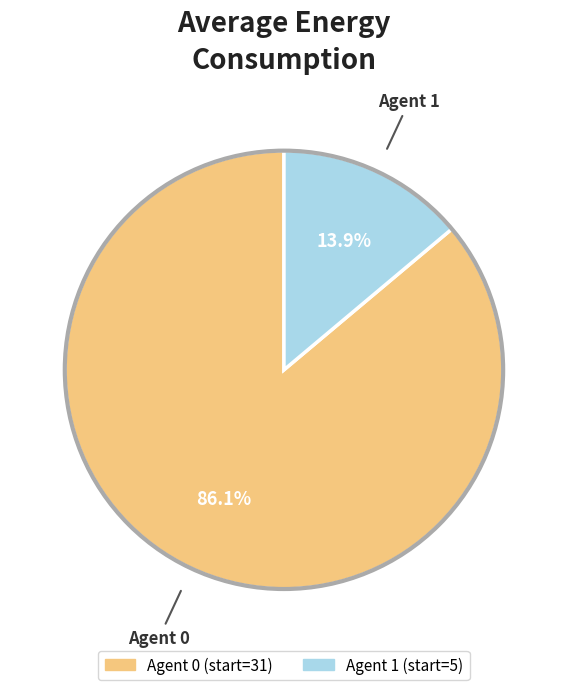

Is there any slice that represents more than half of the pie?

Yes